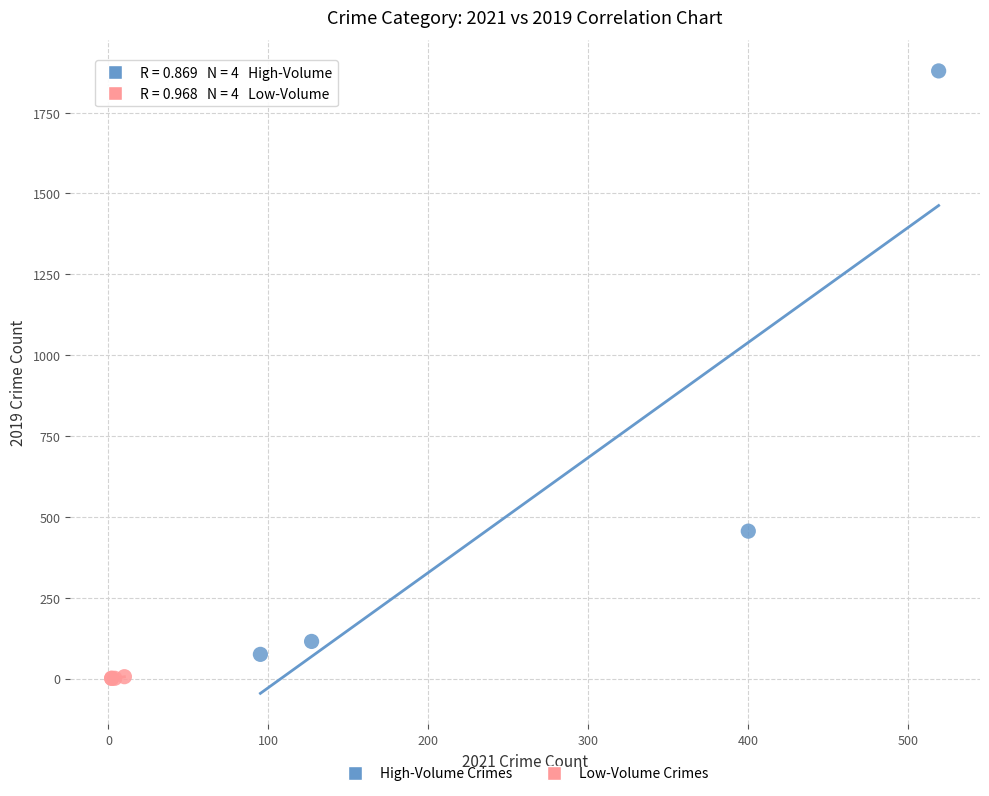

Which series reaches the maximum Y coordinate?

High-Volume Crimes